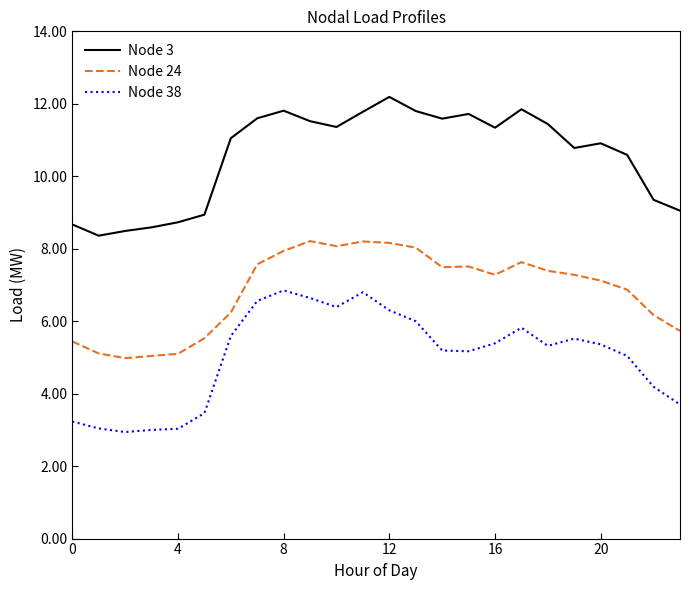

At how many categories does at least one series exceed 12?

1